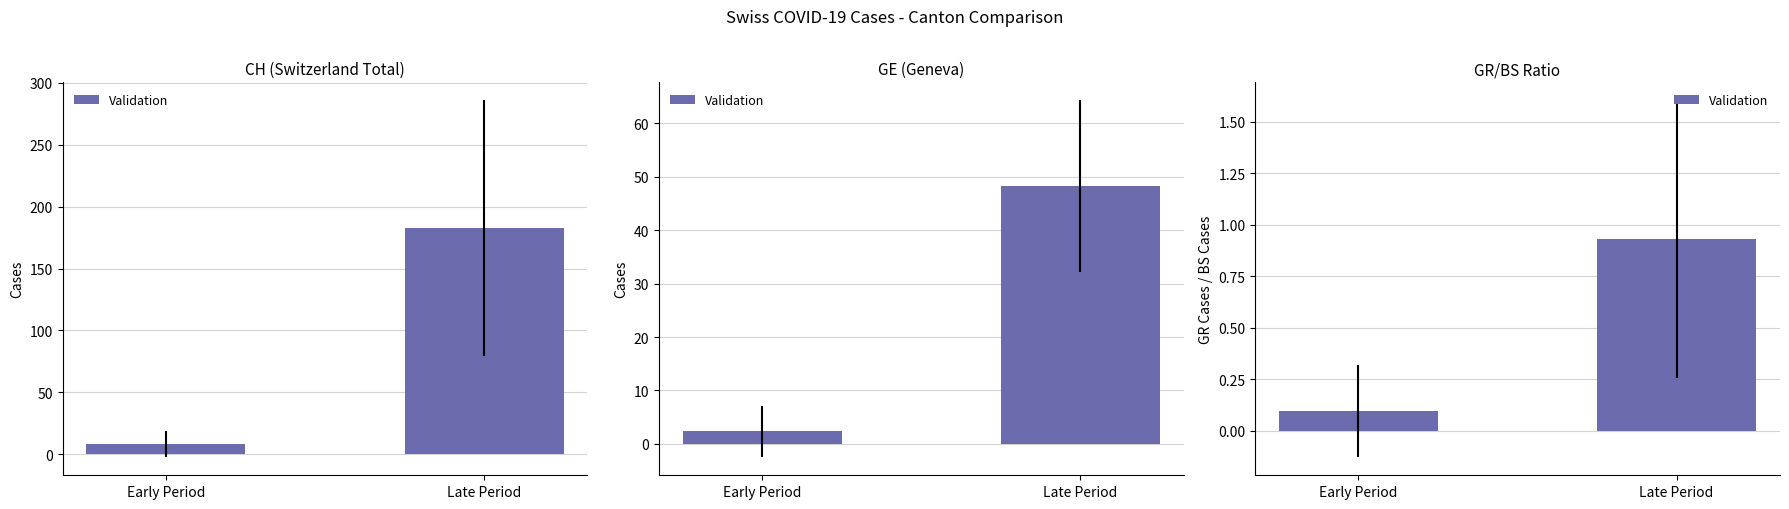

Is it true that the value at Early Period is 0.0?

False